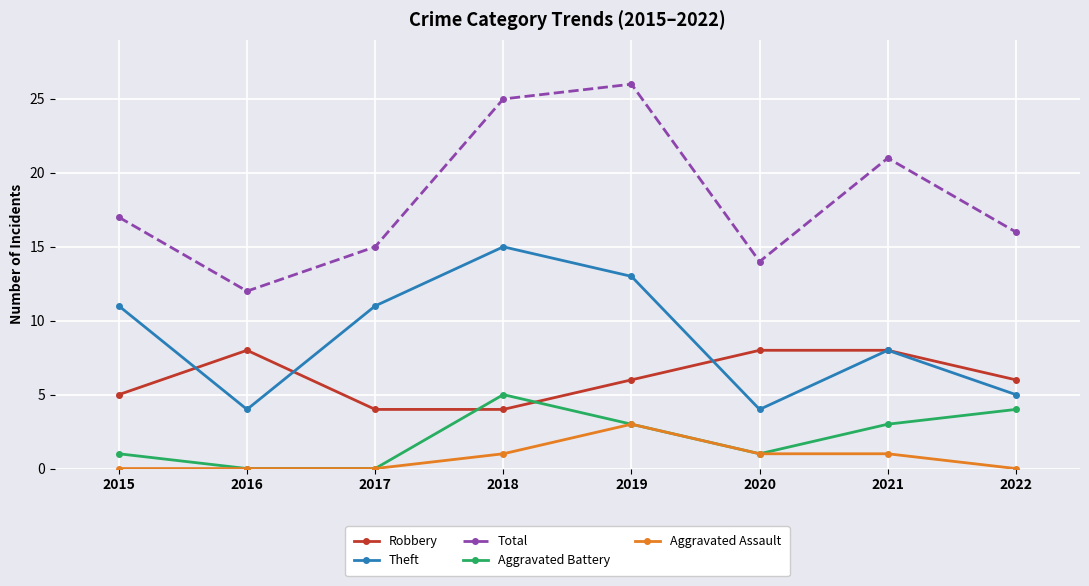

Reading left to right, list all the values displayed in this chart.

Robbery: 2015=5	2016=8	2017=4	2018=4	2019=6	2020=8	2021=8	2022=6
Theft: 2015=11	2016=4	2017=11	2018=15	2019=13	2020=4	2021=8	2022=5
Total: 2015=17	2016=12	2017=15	2018=25	2019=26	2020=14	2021=21	2022=16
Aggravated Battery: 2015=1	2016=0	2017=0	2018=5	2019=3	2020=1	2021=3	2022=4
Aggravated Assault: 2015=0	2016=0	2017=0	2018=1	2019=3	2020=1	2021=1	2022=0